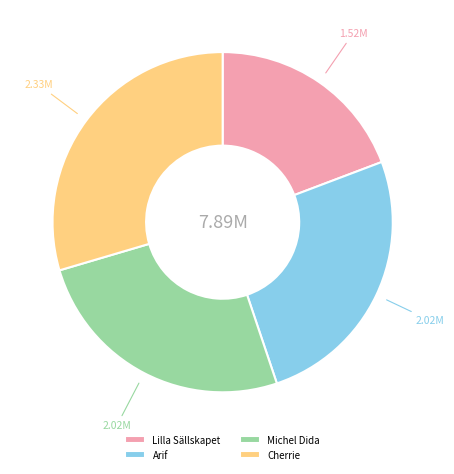

Is there a majority slice in this chart?

No